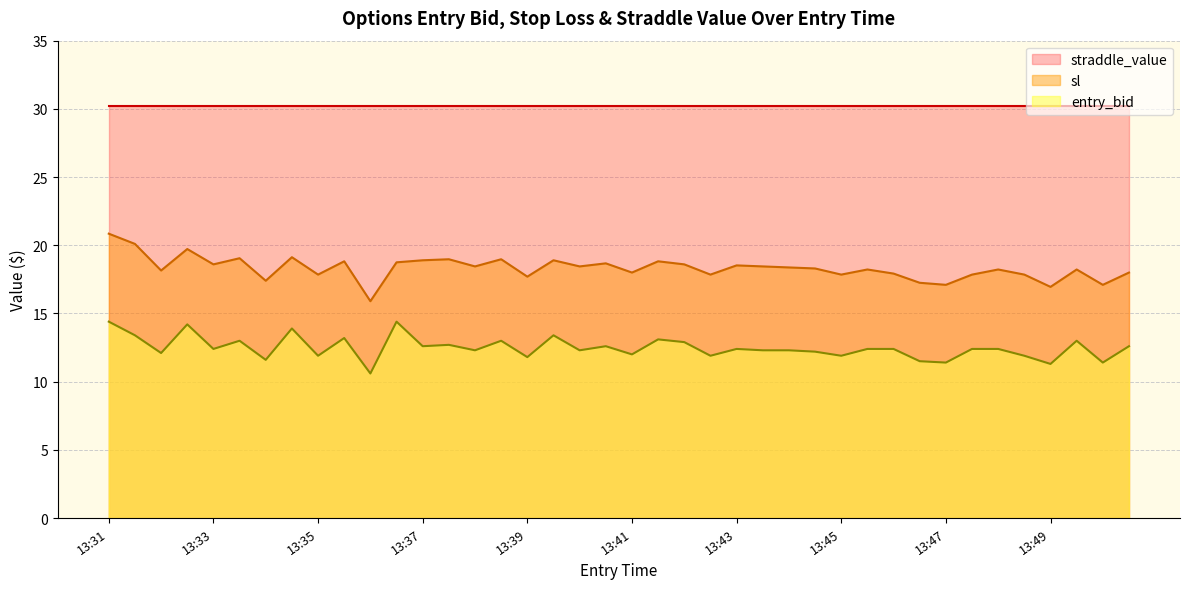

True or false: sl and entry_bid intersect in this chart.

False